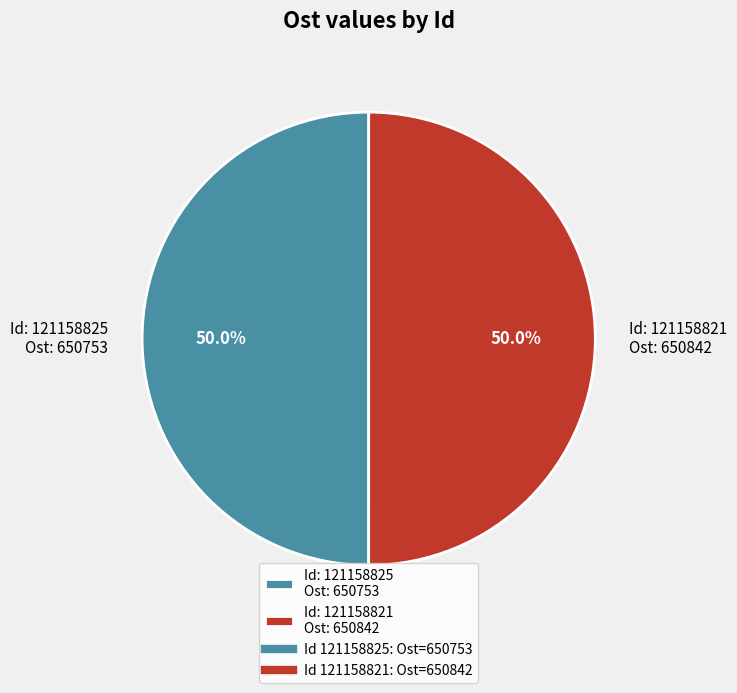

How many slices are in this pie chart?

2